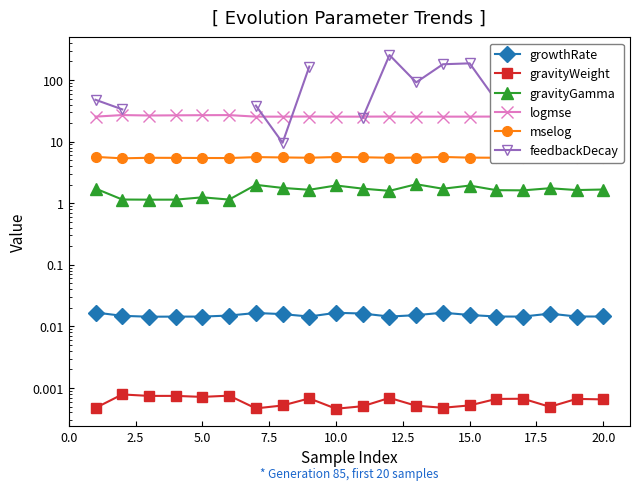

List the series in order of their peak value, highest first.

feedbackDecay, logmse, mselog, gravityGamma, growthRate, gravityWeight